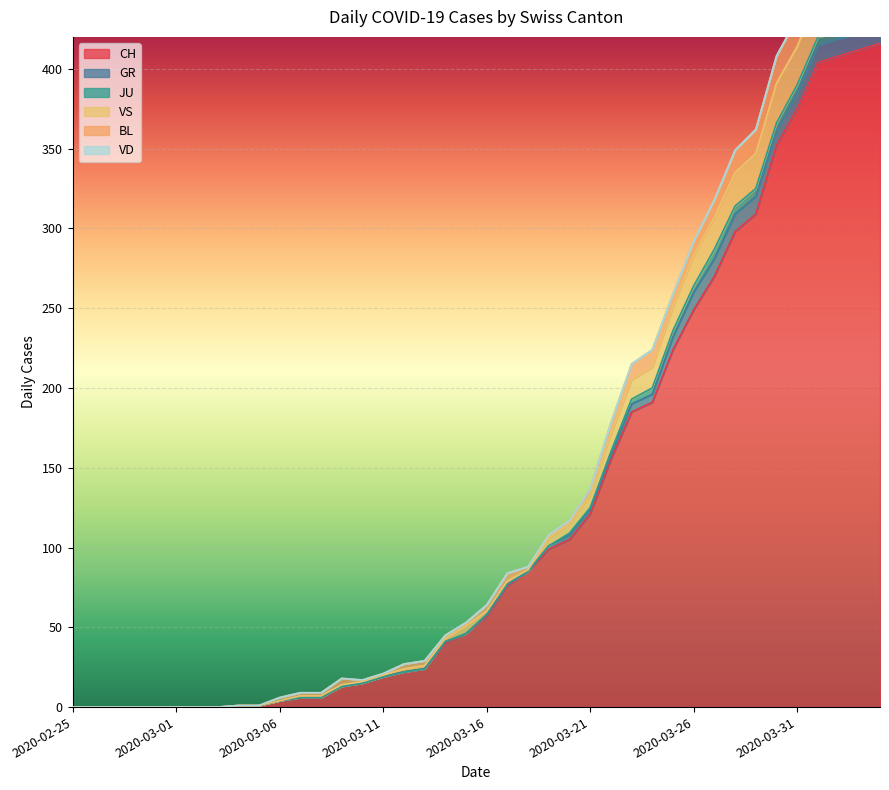

What position from the right is 2020-03-20?

16